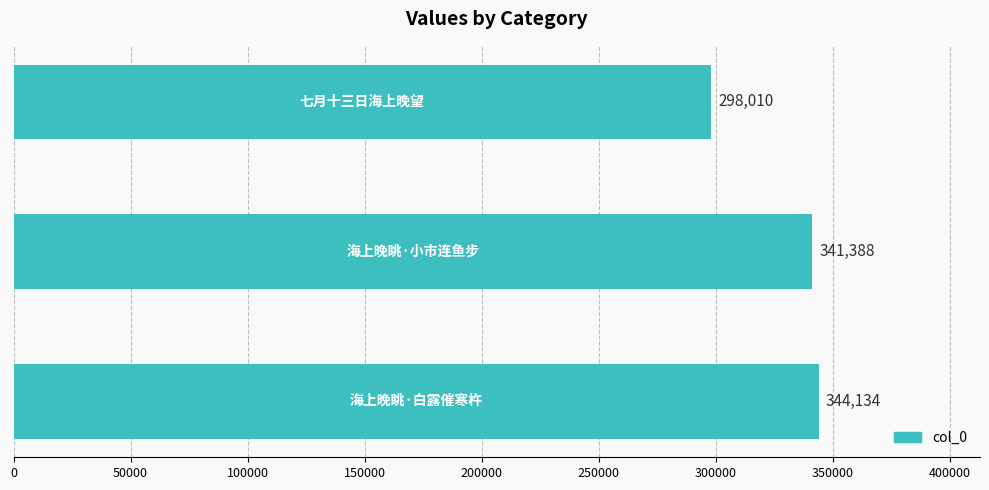

Reading bottom to top, what are all the values shown in this chart?

344134	341388	298010